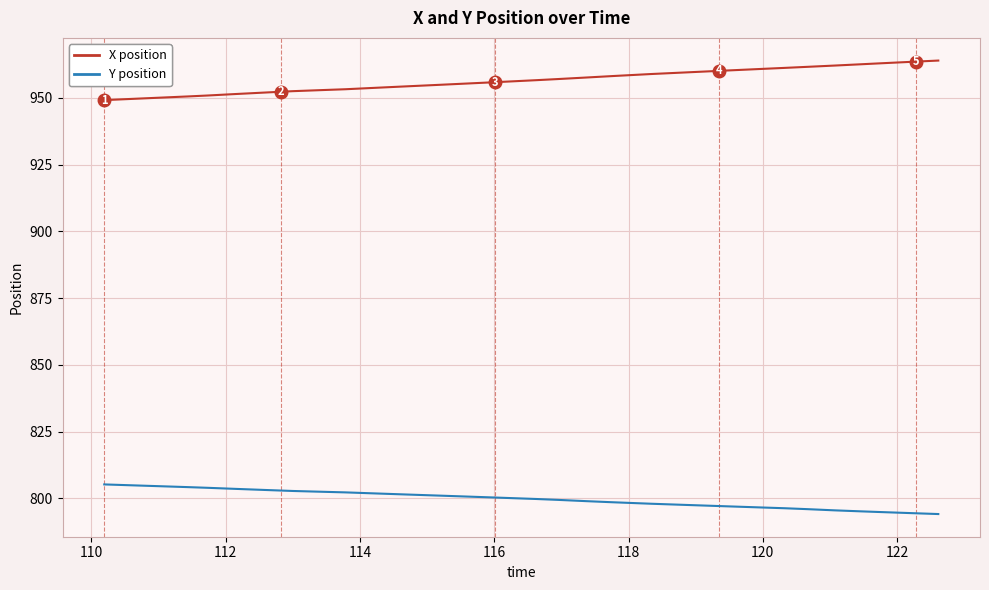

What is the average value of the X position series?

956.3